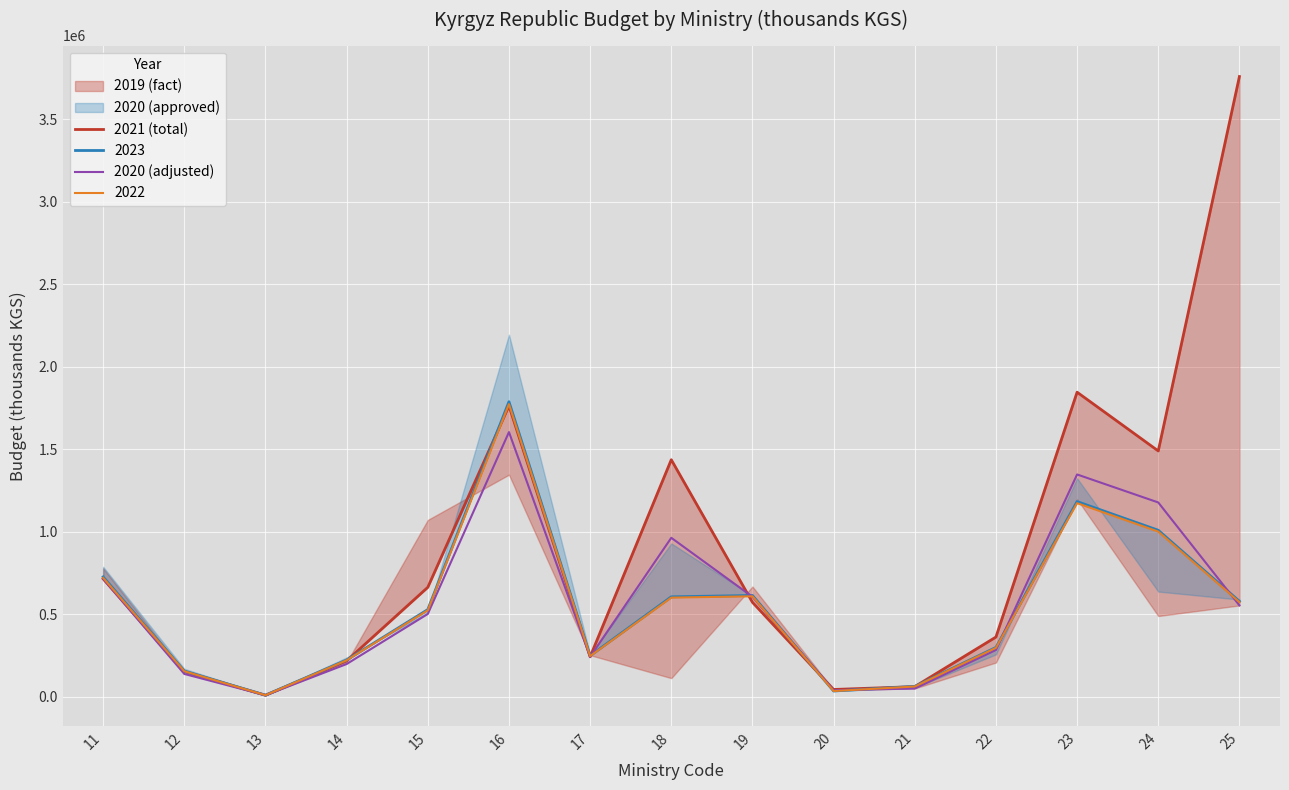

Between 19 and 12, which is larger?

19